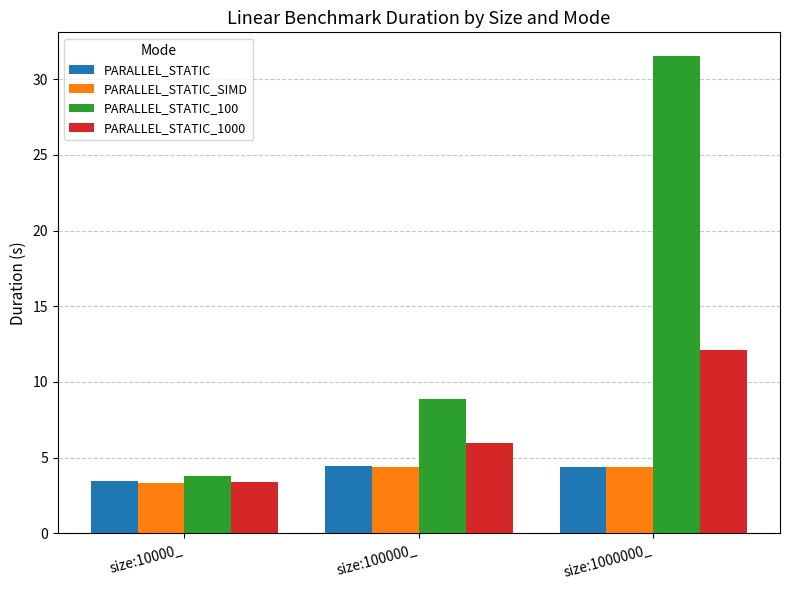

What is the difference between the PARALLEL_STATIC_1000 values at size:10000_ and size:100000_?

2.6